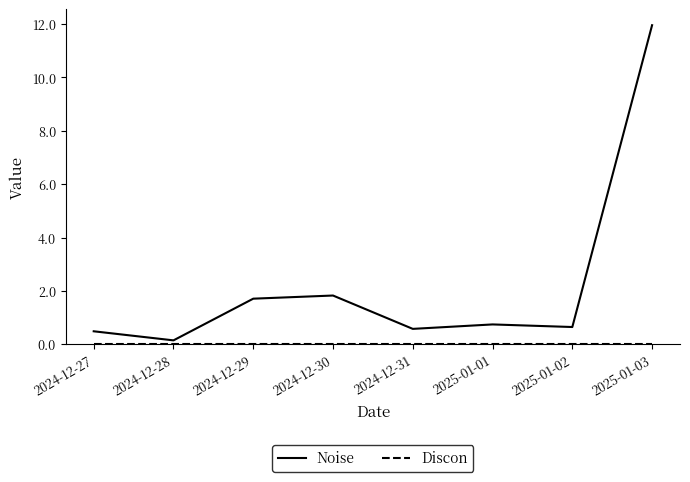

The Noise series shows 2.3 at 2024-12-29. True or false?

False